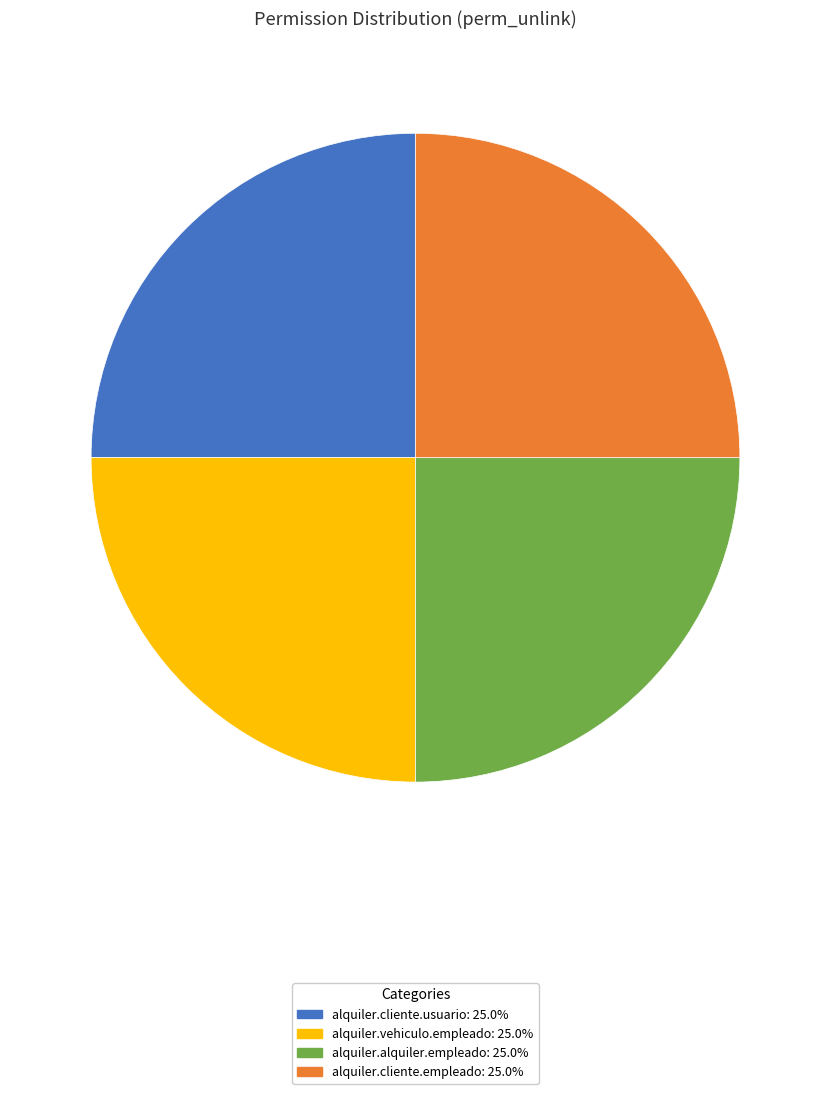

Is there a majority slice in this chart?

No